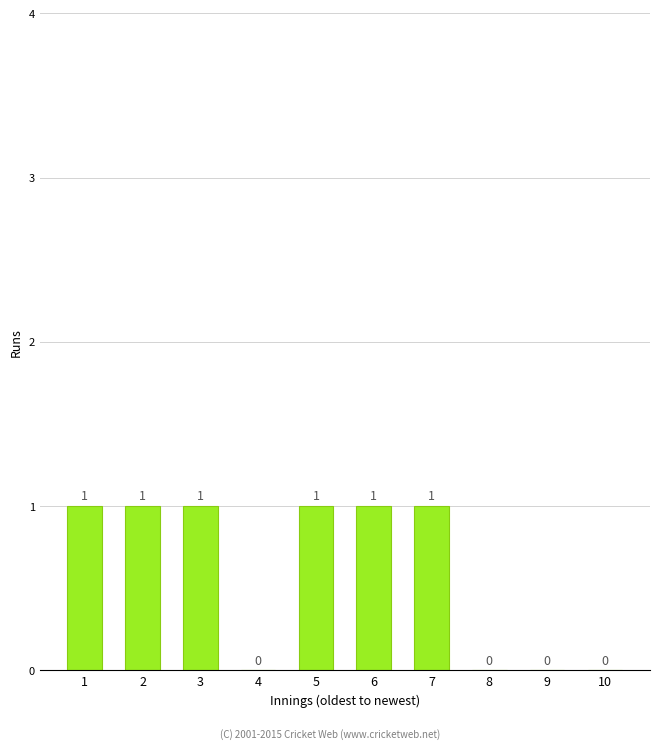

What is the maximum value shown in the chart?

1